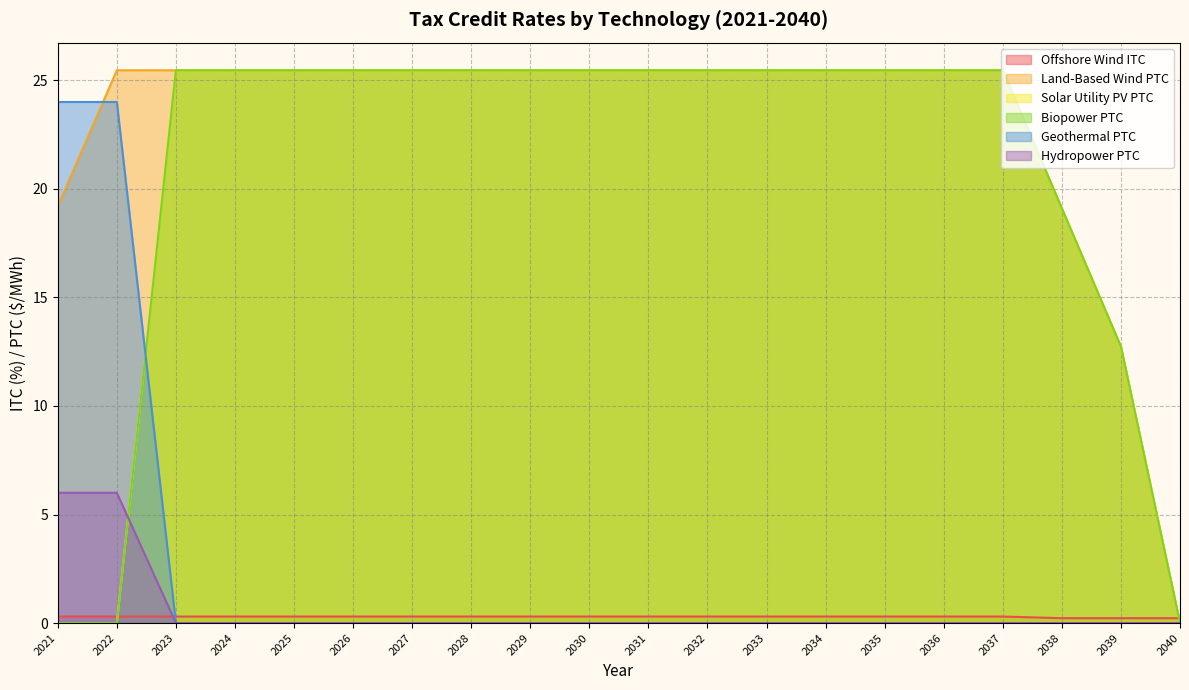

What is the approximate value of Biopower PTC at 2026?

25.5